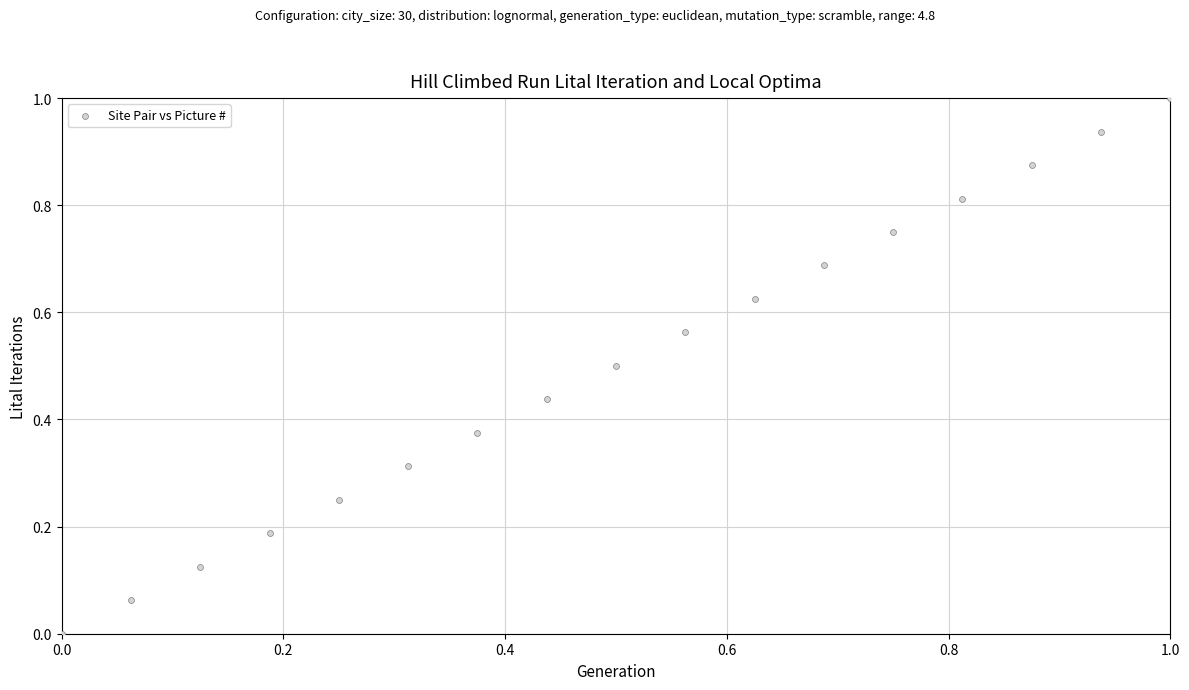

What is the range of X values (max minus min)?

1.0